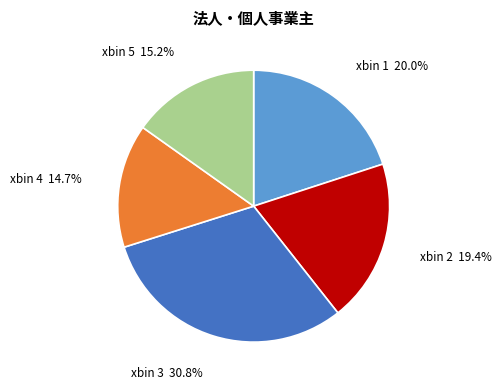

Approximately how many times larger is the value at xbin 2 compared to xbin 1?

1.0